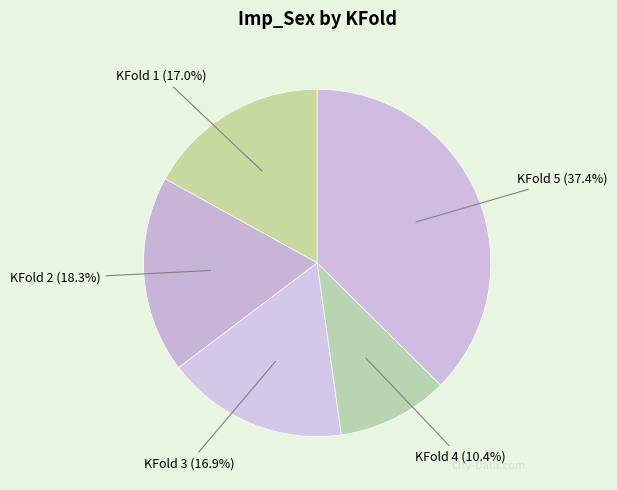

Is KFold 2 (18.3%) the majority of the pie?

No